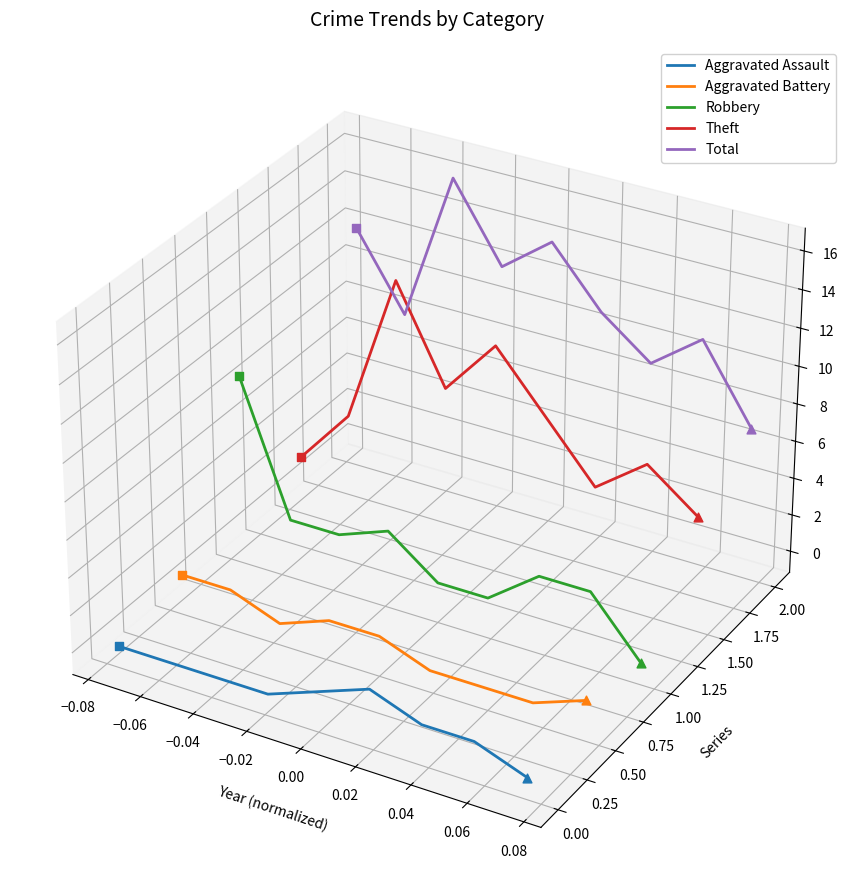

What are all the series names shown in the legend?

Aggravated Assault, Aggravated Battery, Robbery, Theft, Total